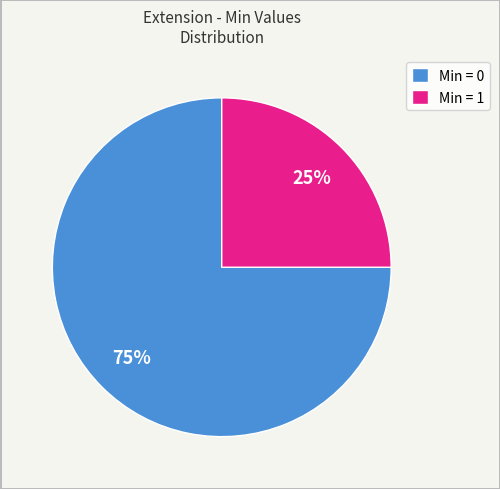

Count the number of slices in the pie.

2